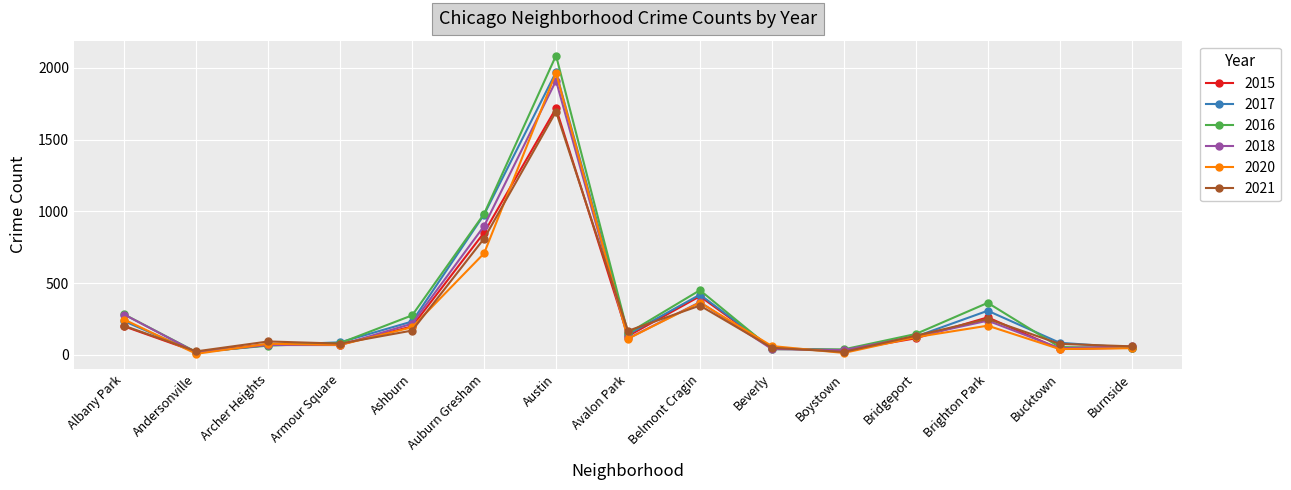

What is the label of the 3rd point from the left?

Archer Heights